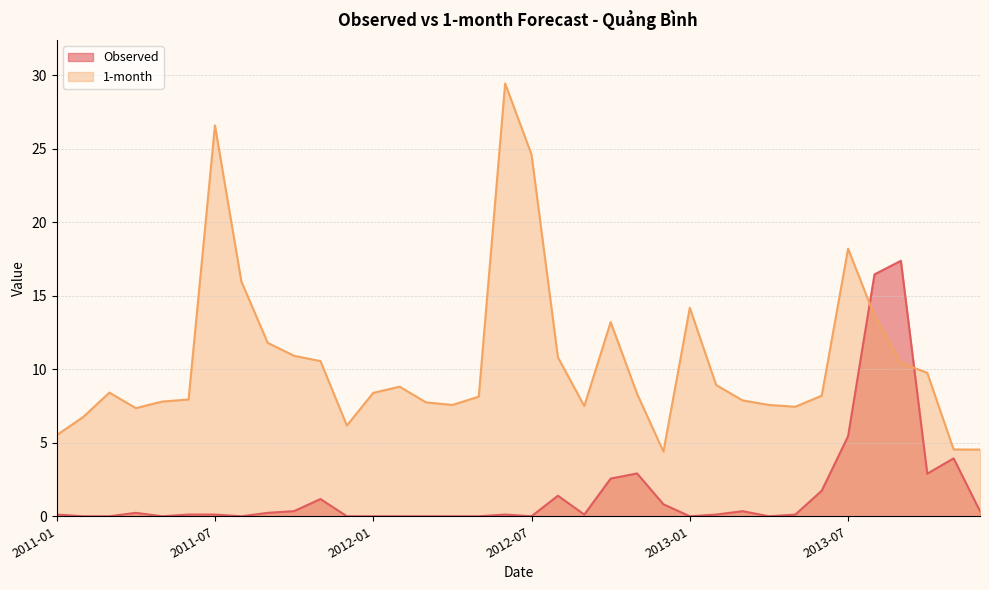

Which series ends up on top after the final intersection of 1-month and Observed?

1-month